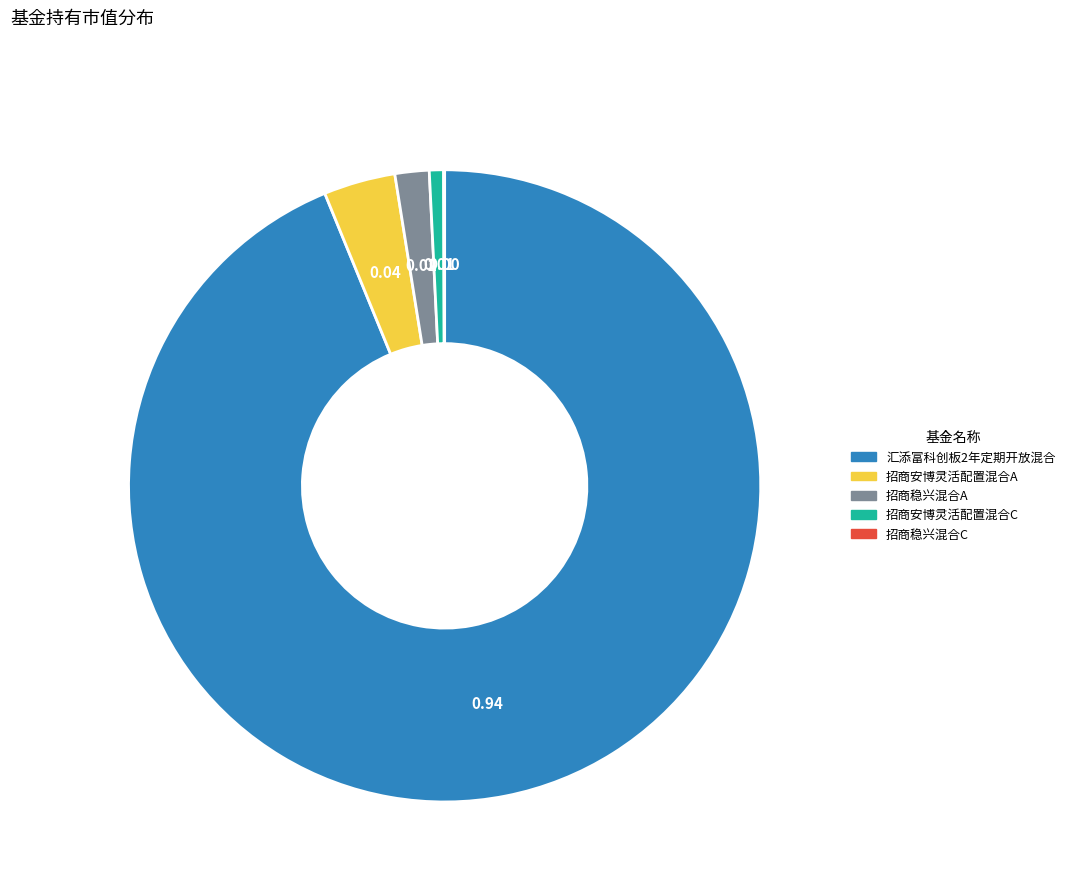

Combined, do 招商稳兴混合A and 招商安博灵活配置混合C account for over 50%?

No